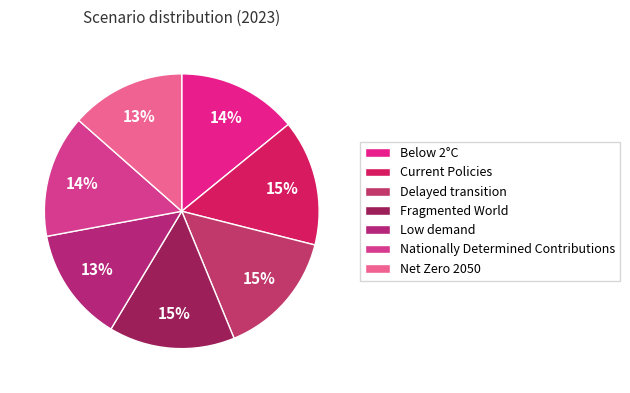

Do Nationally Determined Contributions and Low demand together represent more than half of the pie?

No